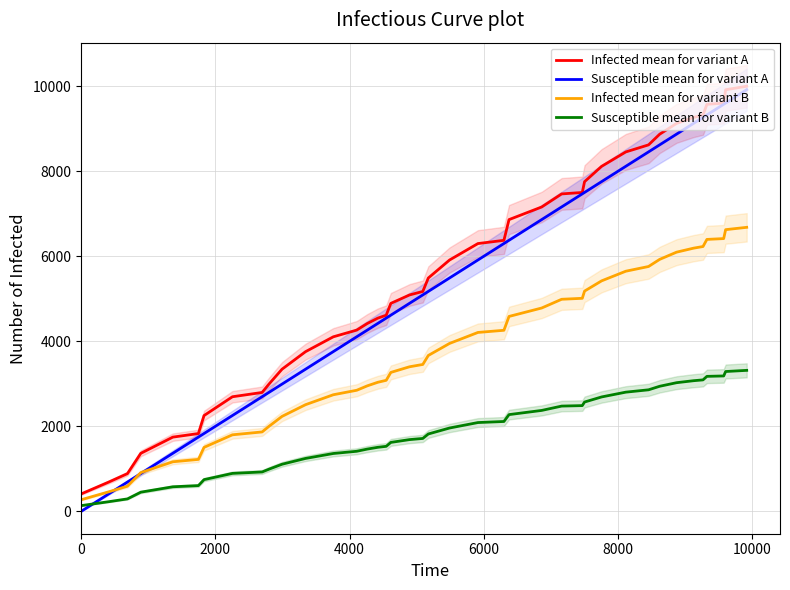

What are all the series names shown in the legend?

Infected mean for variant A, Susceptible mean for variant A, Infected mean for variant B, Susceptible mean for variant B